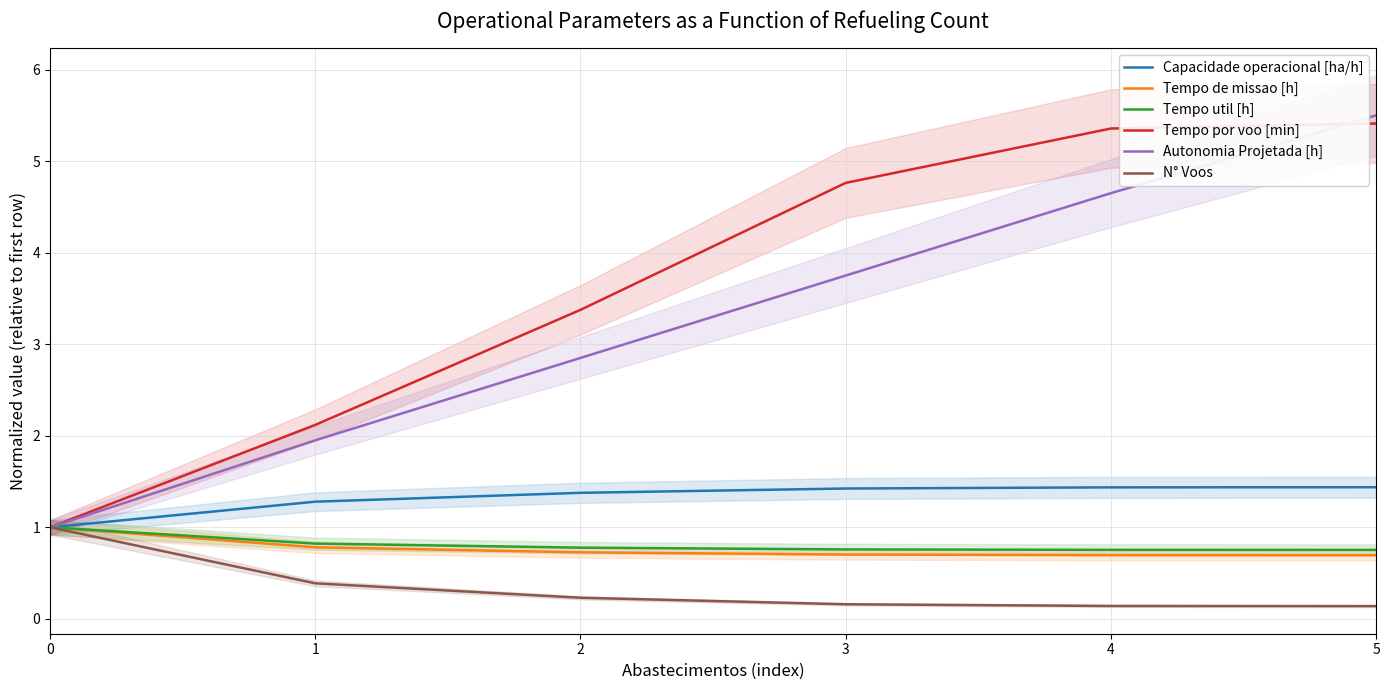

Is this an area chart (filled region under the line)?

No